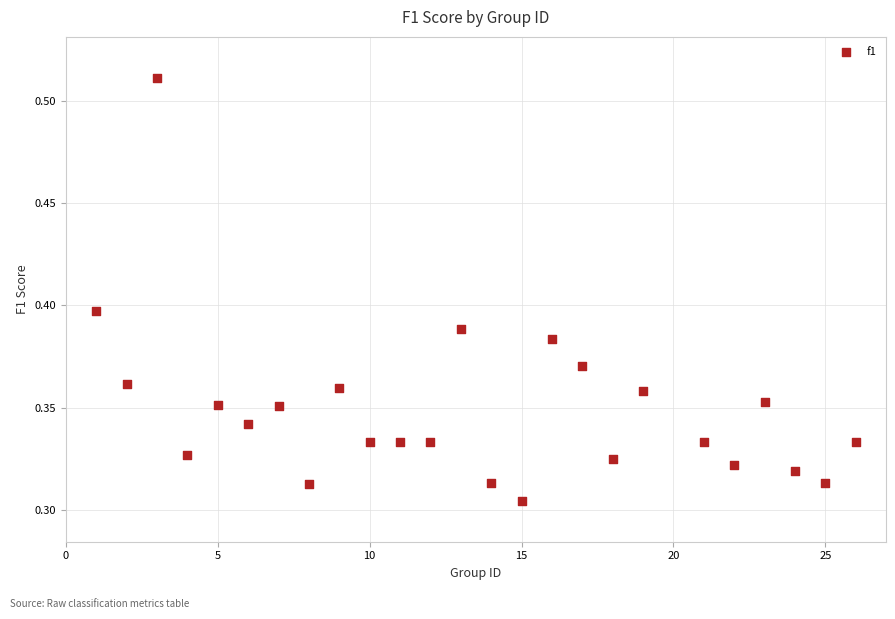

What is the range of X values (max minus min)?

25.0